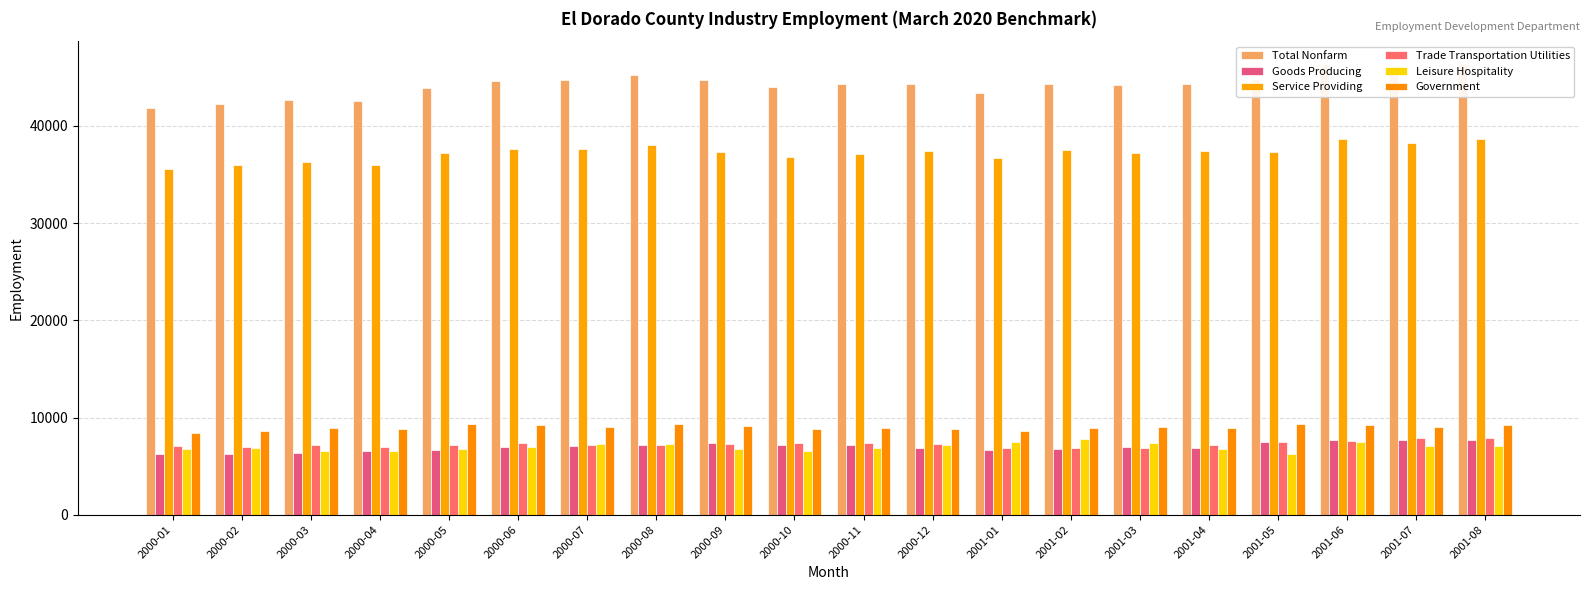

What is the spread (max minus min) of values at 2001-08?

39300